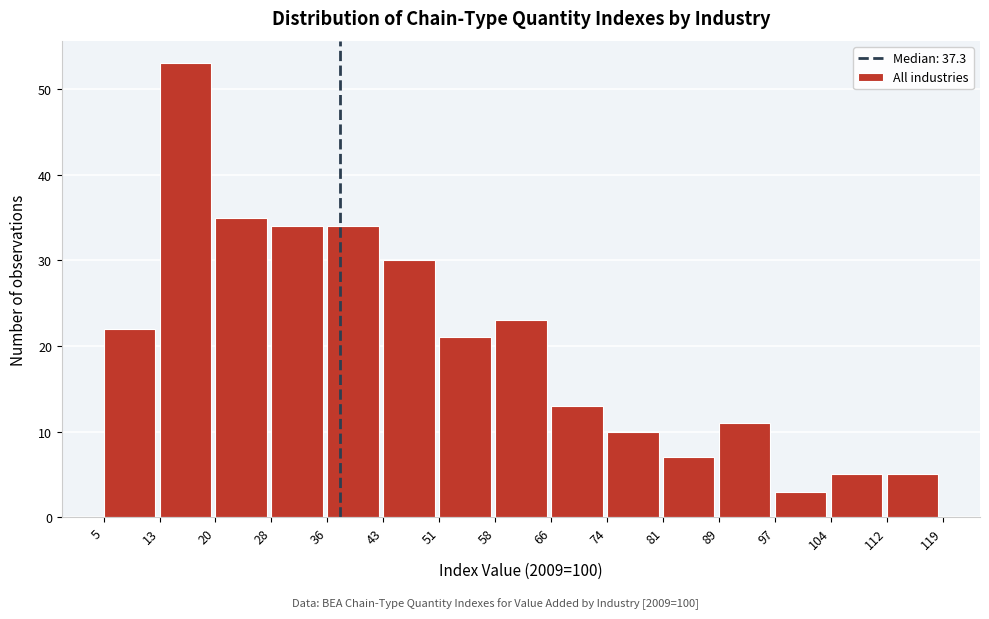

Over which range of the x-axis is the bar tallest?

13 to 20